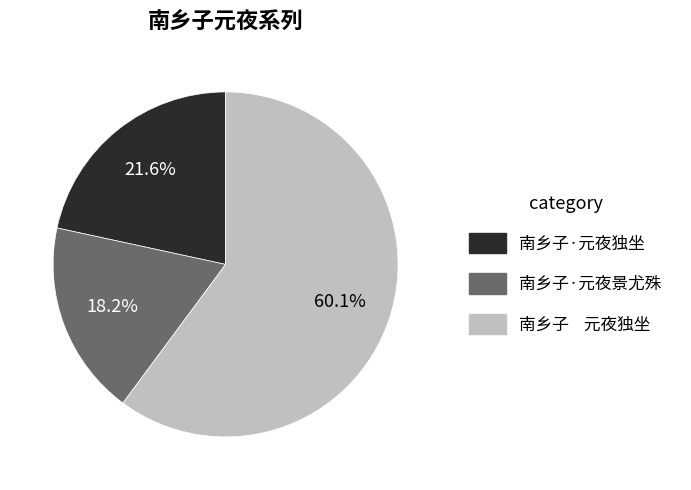

To the nearest percent, what percentage of the pie is 南乡子·元夜独坐?

22%